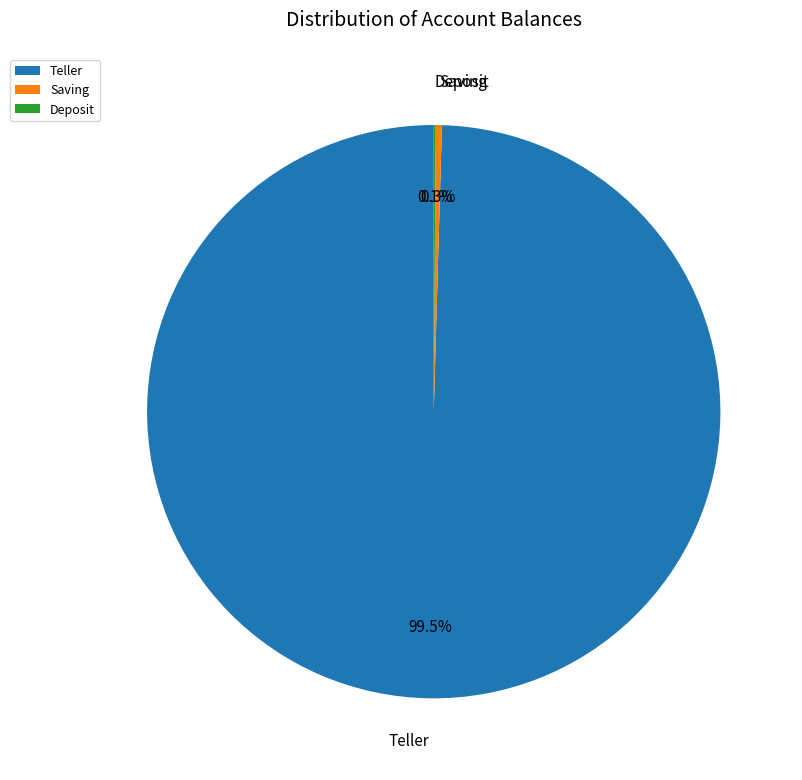

Combined, what portion of the pie is Saving and Teller?

99.9%